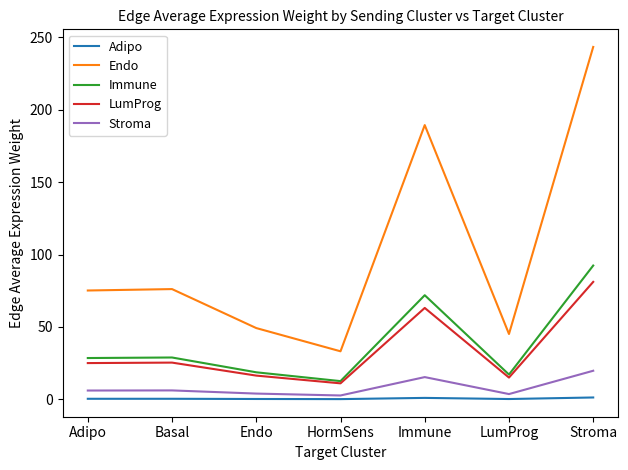

Rank the series by their maximum value, from highest to lowest.

Endo, Immune, LumProg, Stroma, Adipo